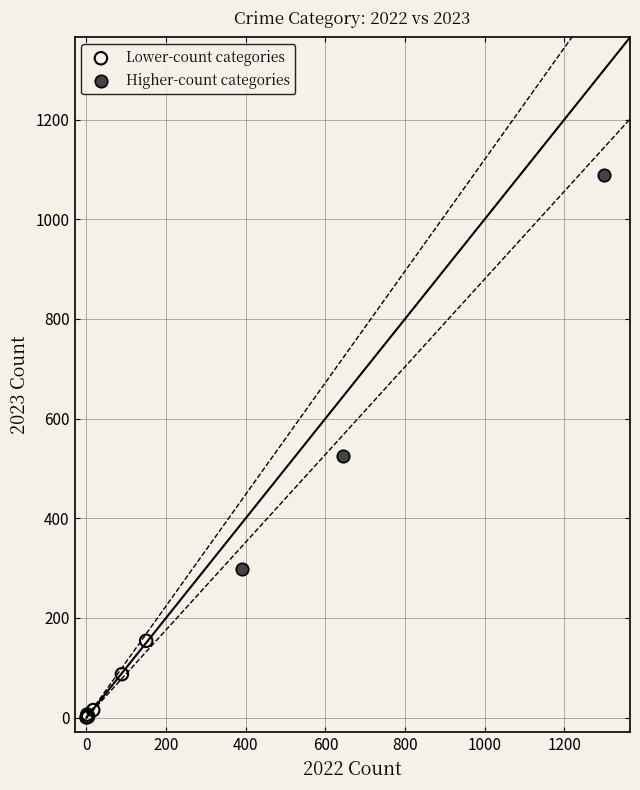

What are all the series names shown in the legend?

Lower-count categories, Higher-count categories